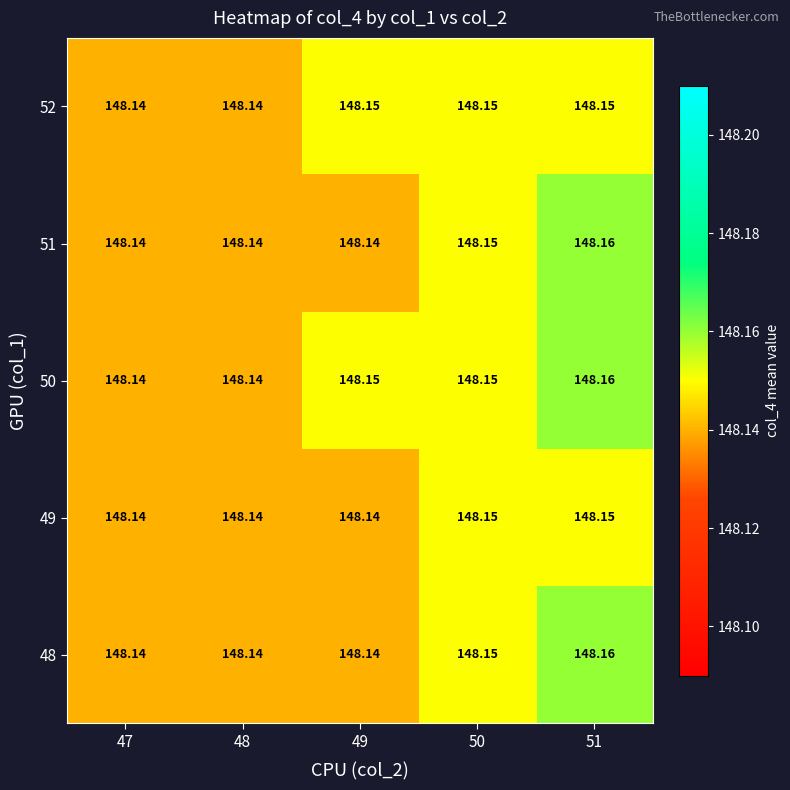

Is the value of 51 at 51 greater than the value of 49 at 47?

Yes